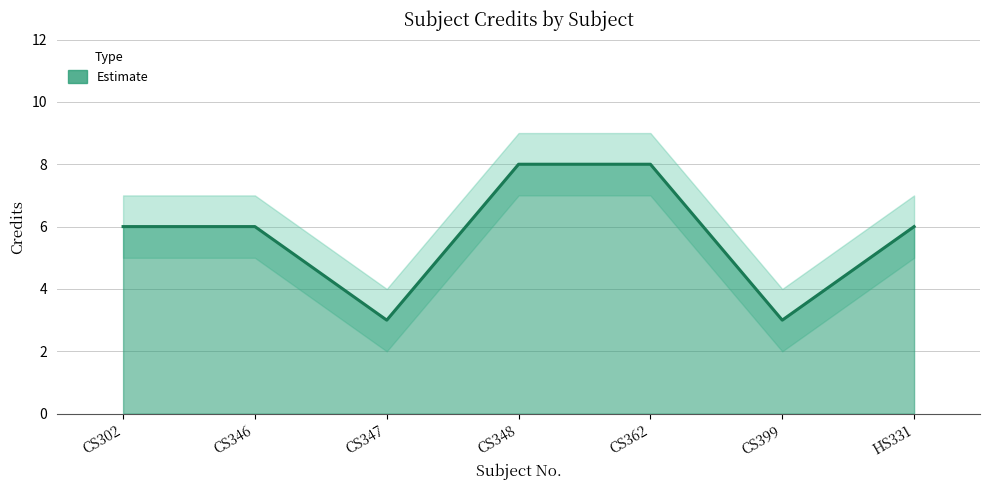

What is the difference between the second highest and minimum values in the Credit_upper series?

5